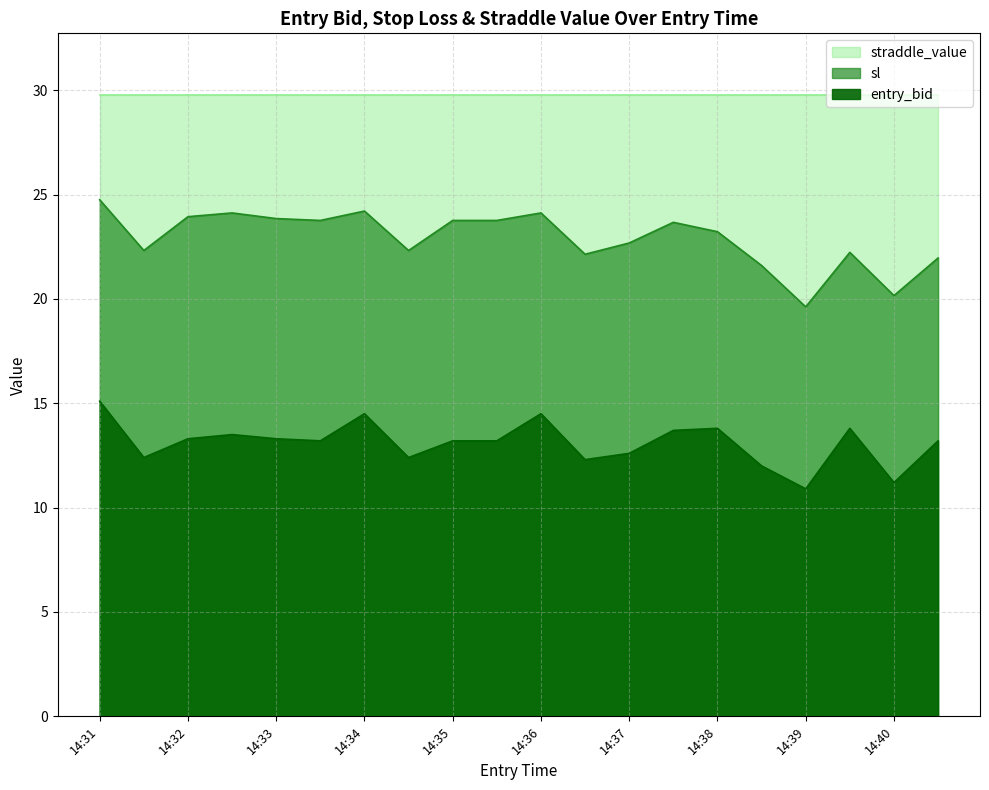

What is the value of the sl point at the 3rd from the left?

23.9